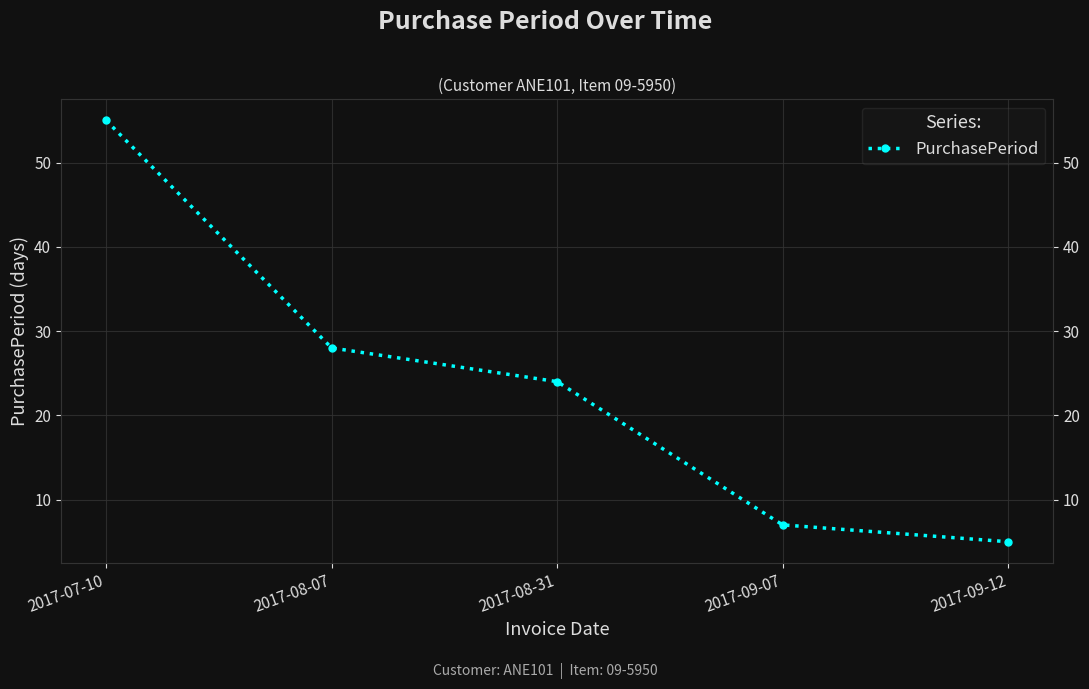

Is it true that the value at 2017-09-12 is 5?

True